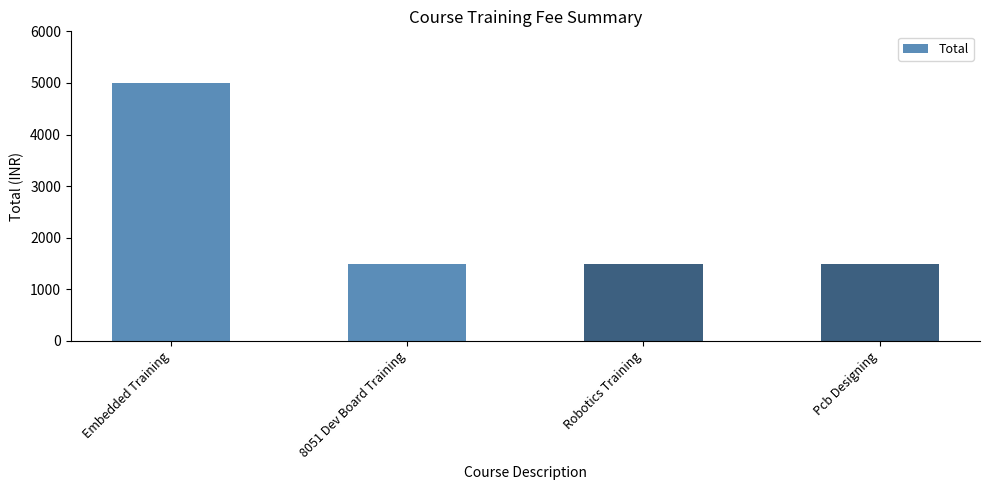

True or false: the data shows 1995 at Robotics Training.

False